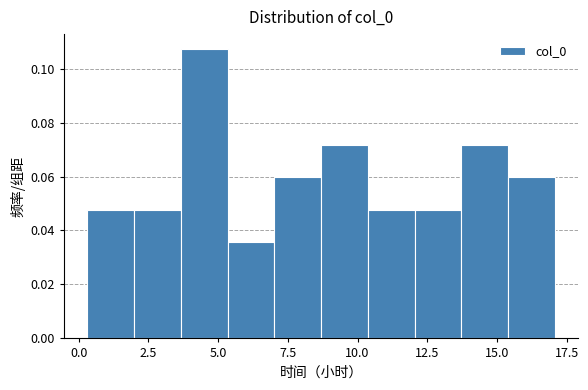

Around what value on the x-axis is the tallest bar? Give the approximate position of its centre, as read against the axis.

4.5